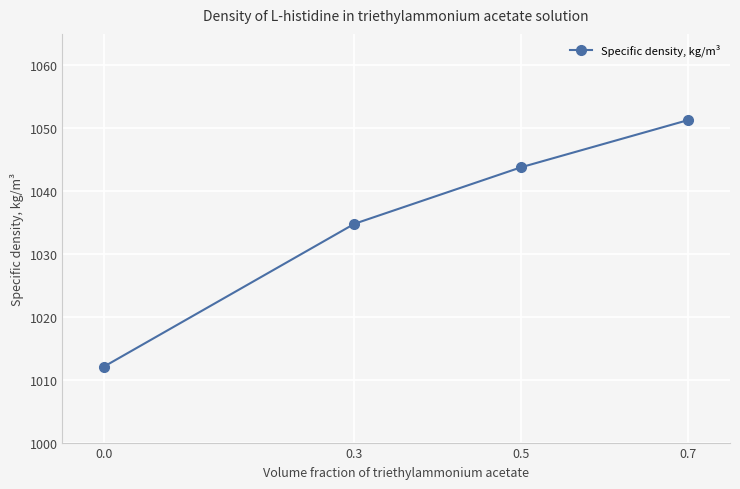

Between 0.0 and 0.7, which is larger?

0.7